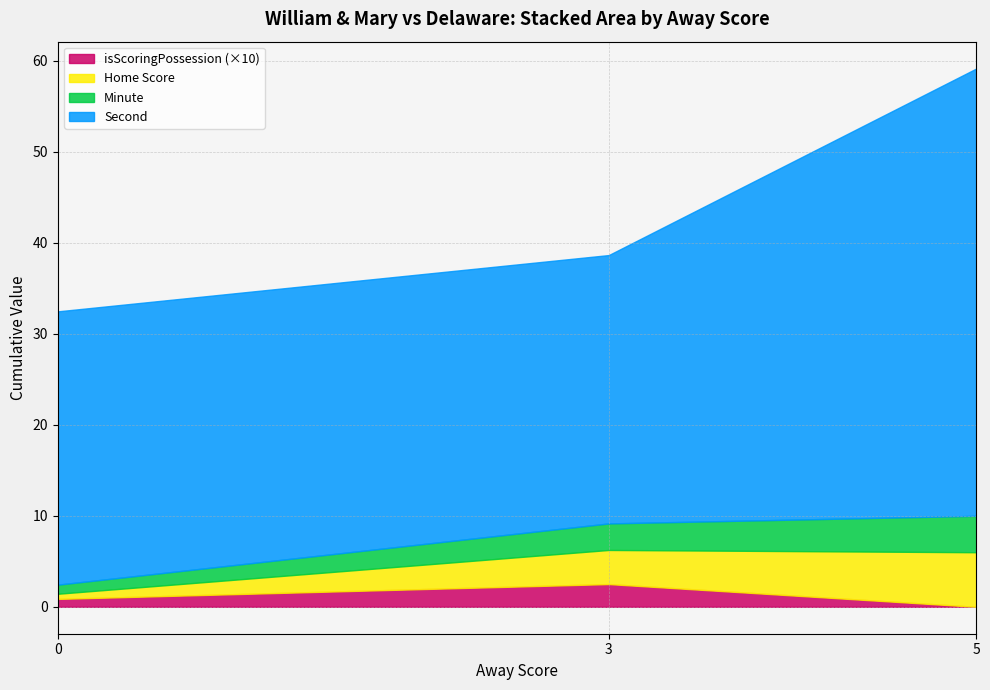

True or false: isScoringPossession (×10) has a value of 0.9 at 0.

True